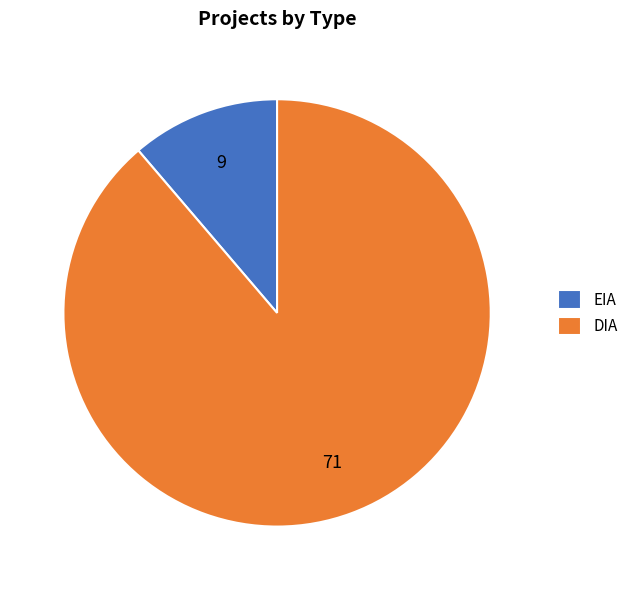

Count the number of slices in the pie.

2